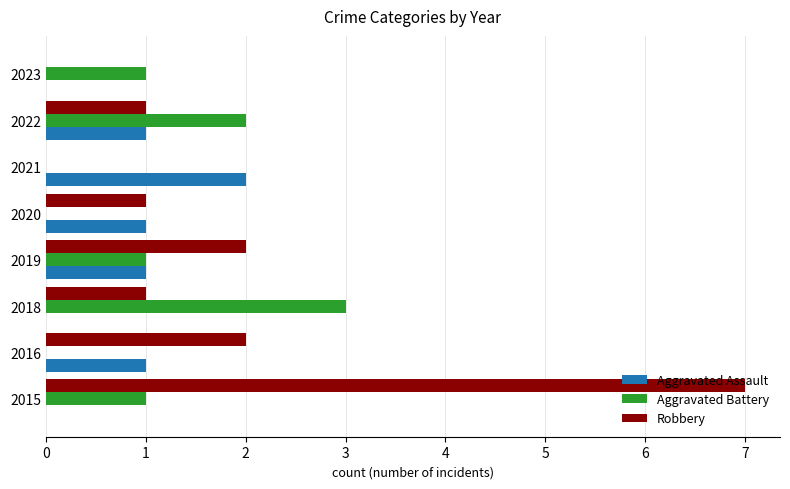

What is the average value of the Robbery series?

2